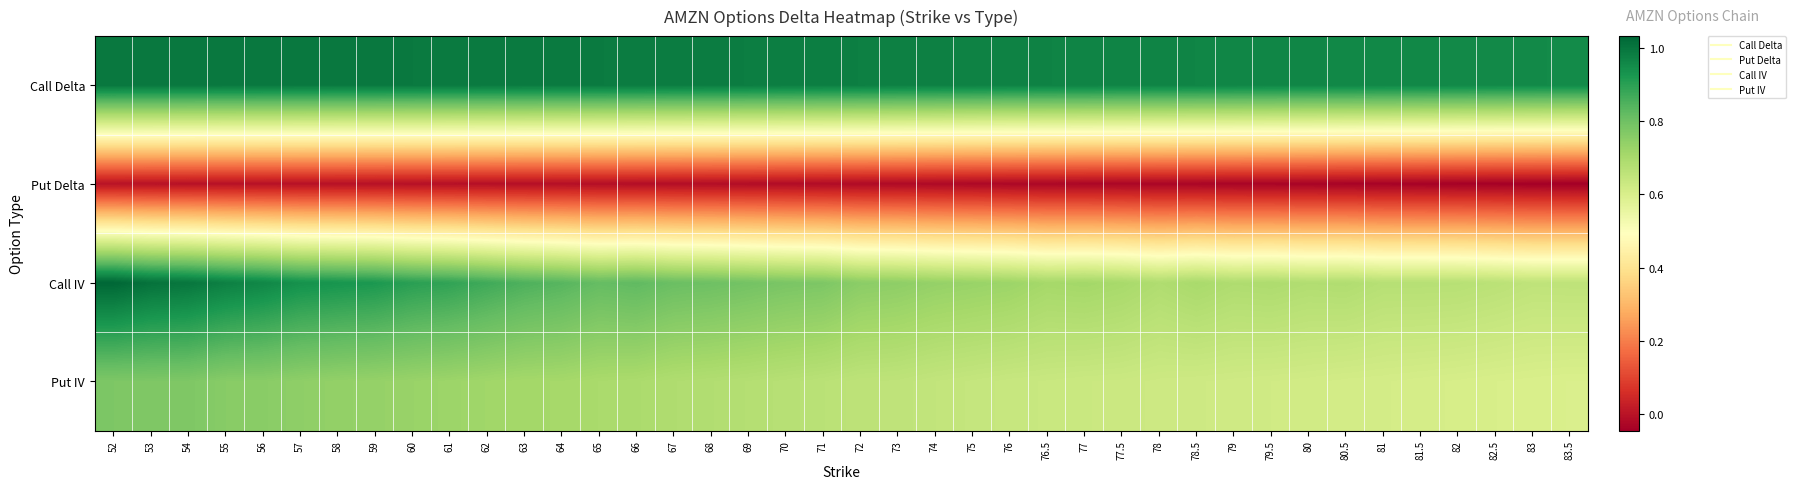

At which category does the chart reach its minimum across all series?

83.5